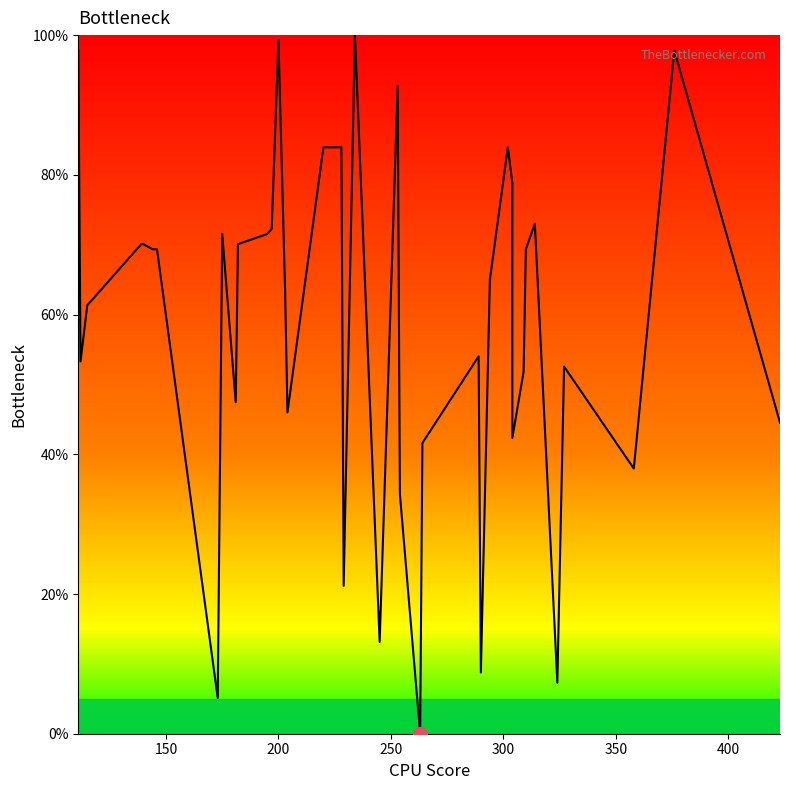

How many values are below 69?

20